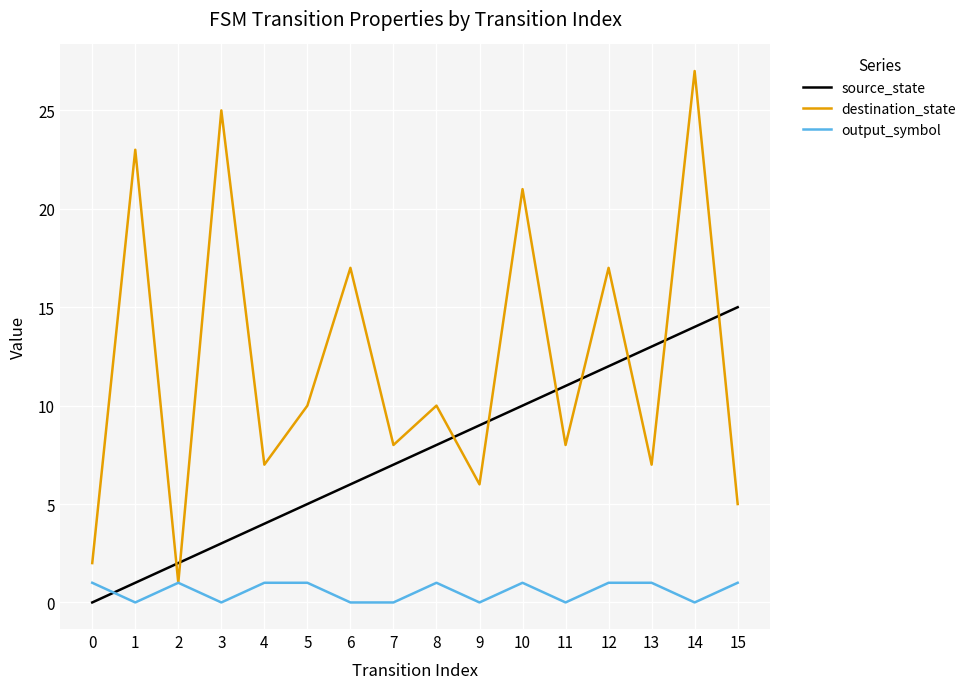

Is it true that destination_state equals 5 at 12?

False